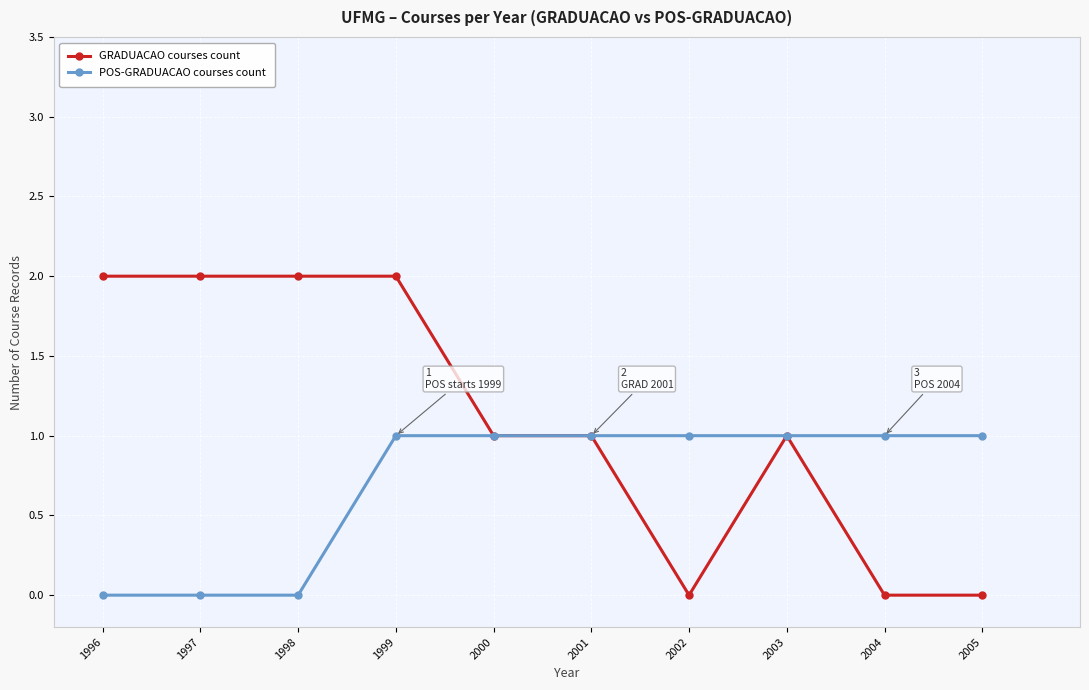

What is the average value of the GRADUACAO courses count series?

1